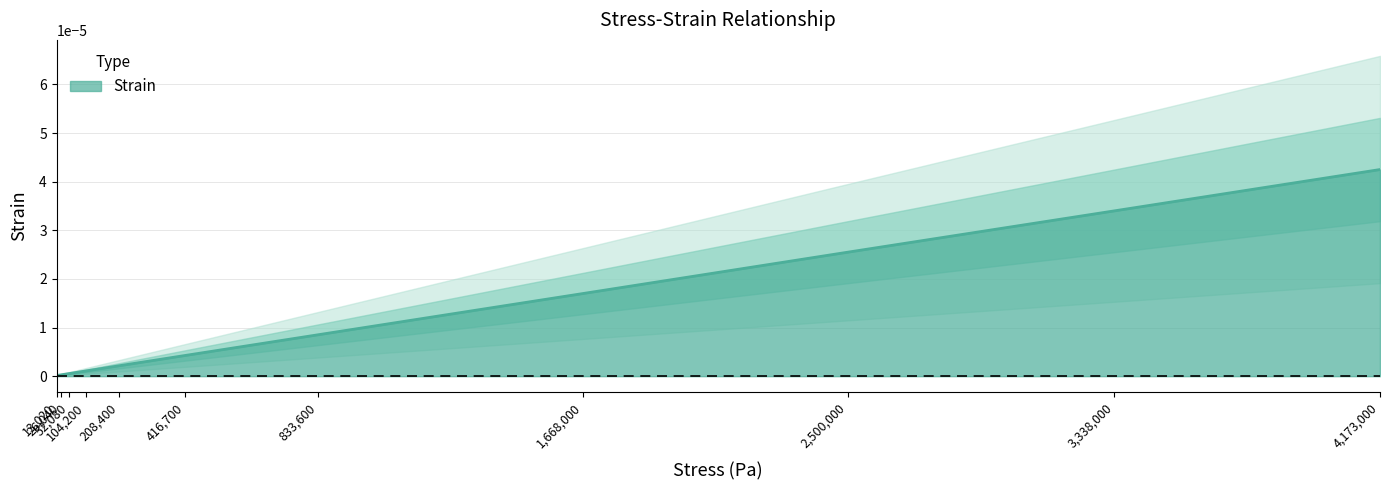

Which label corresponds to the largest value in the chart?

4173000